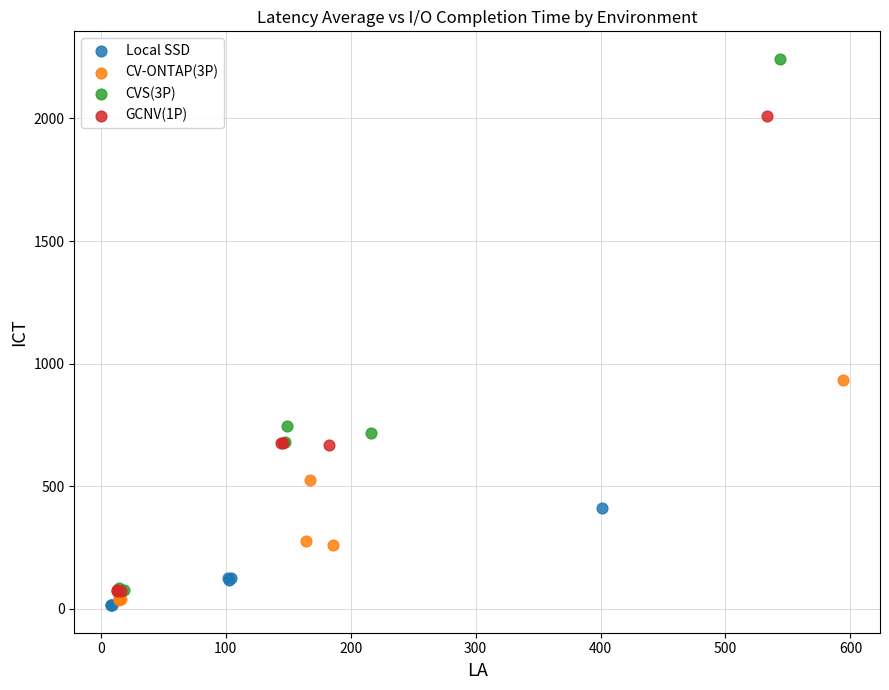

Which series reaches the maximum Y coordinate?

CVS(3P)